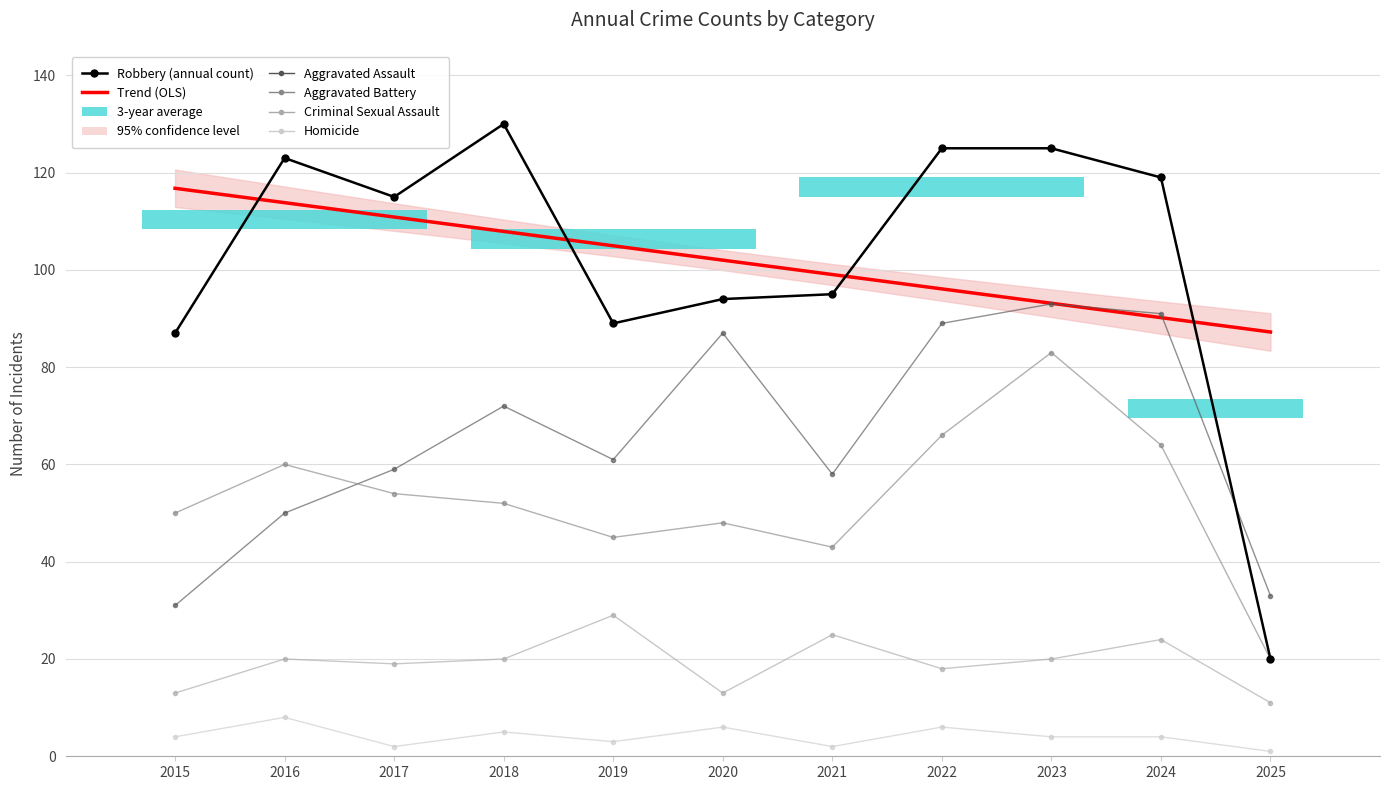

The Homicide series shows 7.1 at 2018. True or false?

False